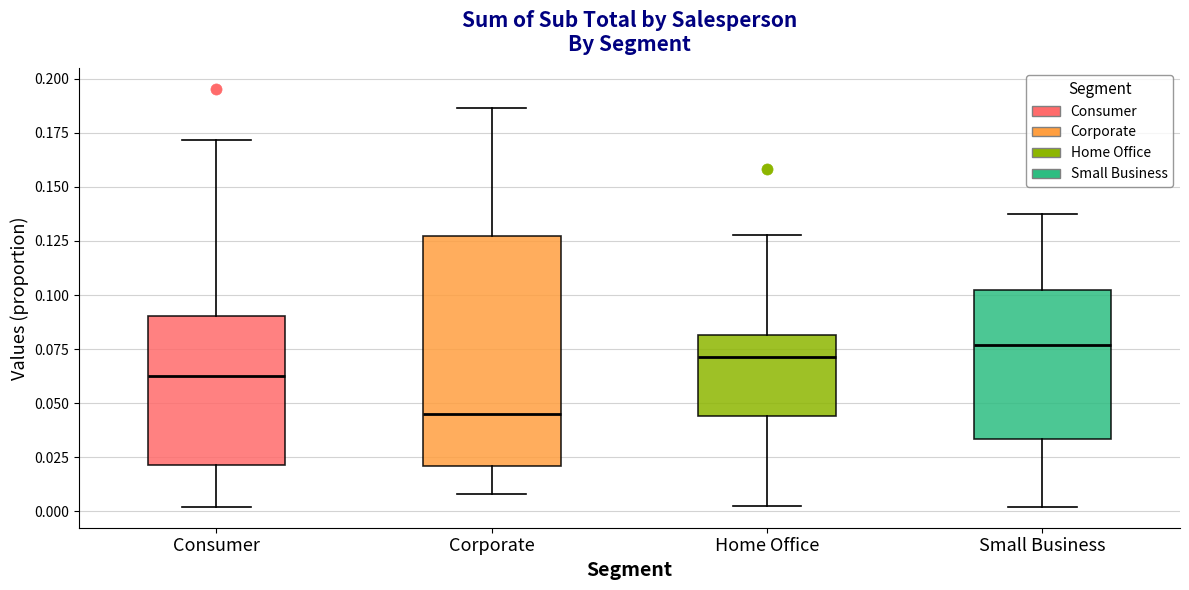

Reading left to right, read every box against the y-axis: the position of its median line, the range the box covers, and the ends of its whiskers. The values are not printed on the chart, so give them approximately, as read against the axis.

Consumer: median 0.065, box 0.020 to 0.090, whiskers 0.000 to 0.170
Corporate: median 0.045, box 0.020 to 0.125, whiskers 0.010 to 0.185
Home Office: median 0.070, box 0.045 to 0.080, whiskers 0.000 to 0.130
Small Business: median 0.075, box 0.035 to 0.100, whiskers 0.000 to 0.135